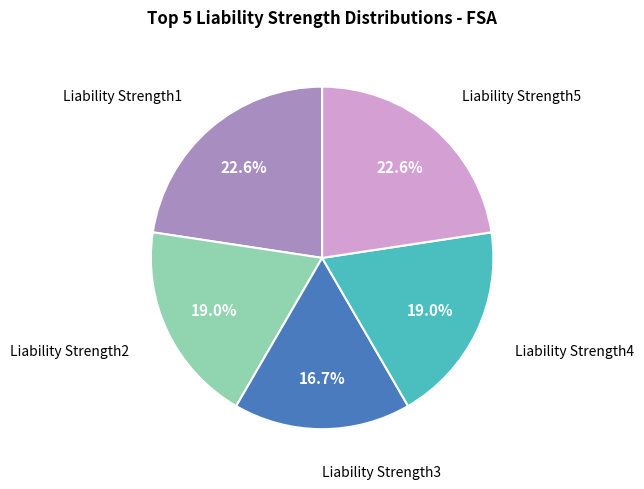

What is the total percentage of Liability Strength4 and Liability Strength1?

41.6%